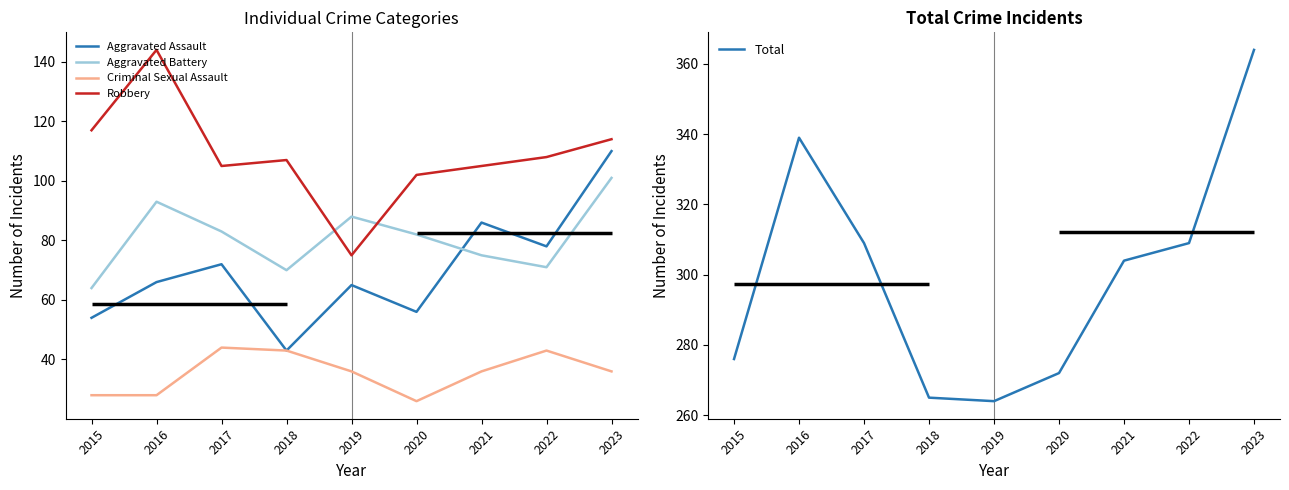

Where is the first local minimum for Aggravated Assault?

2018